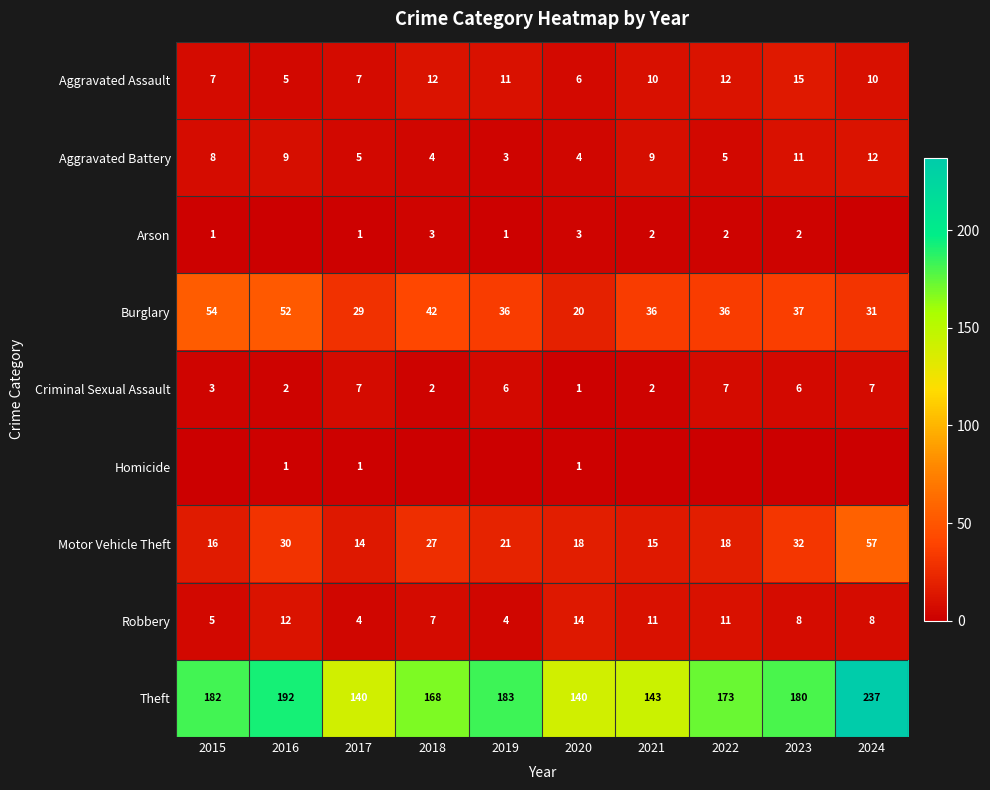

How many Aggravated Battery values are between 4 and 9?

7